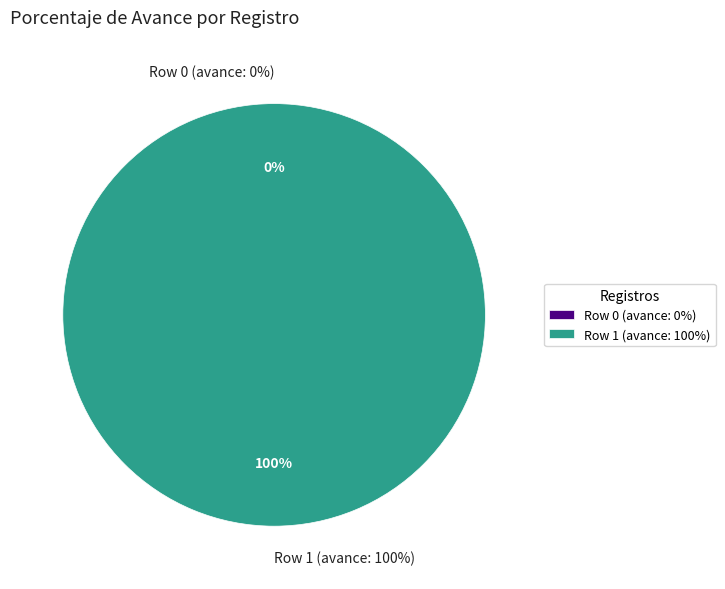

The 5-1: PERSONAL Y OBLIGACIONES SOCIALES (PIA=13822) slice represents 10% of the pie. True or false?

False